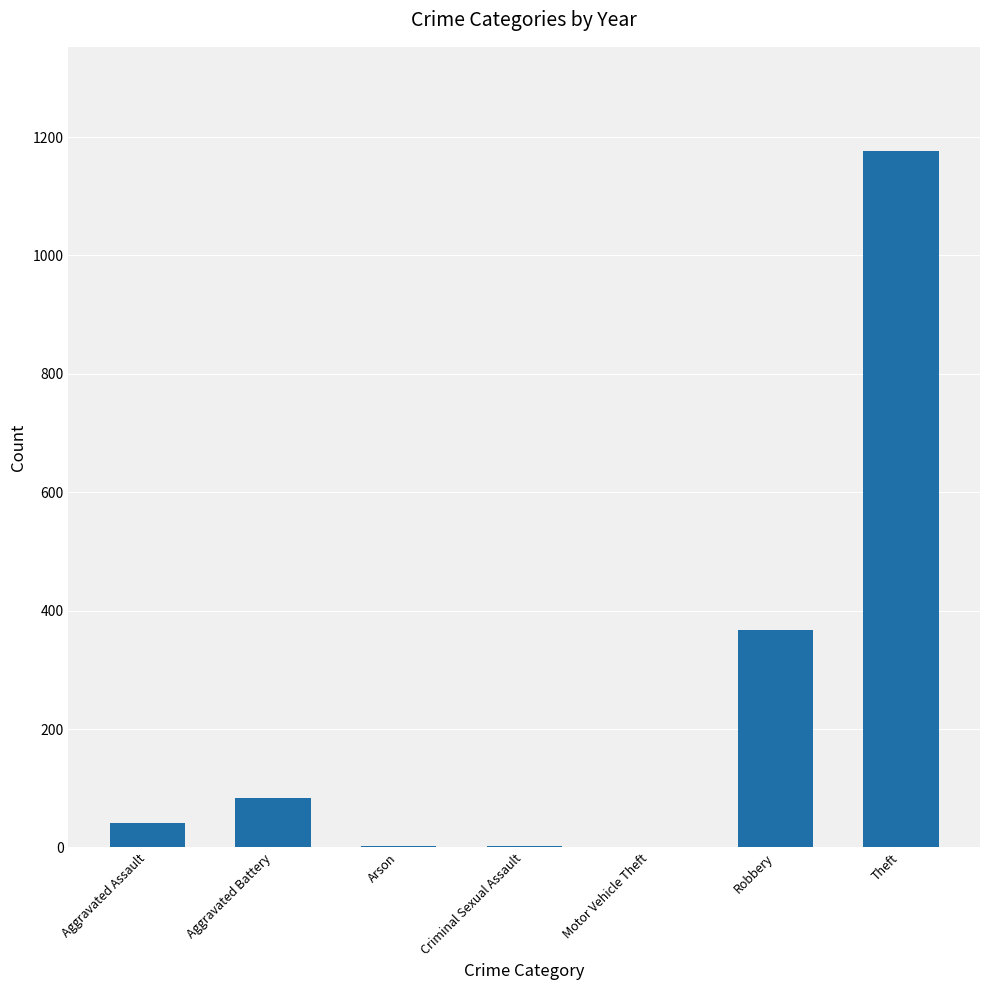

At which label is the value closest to 588?

Robbery